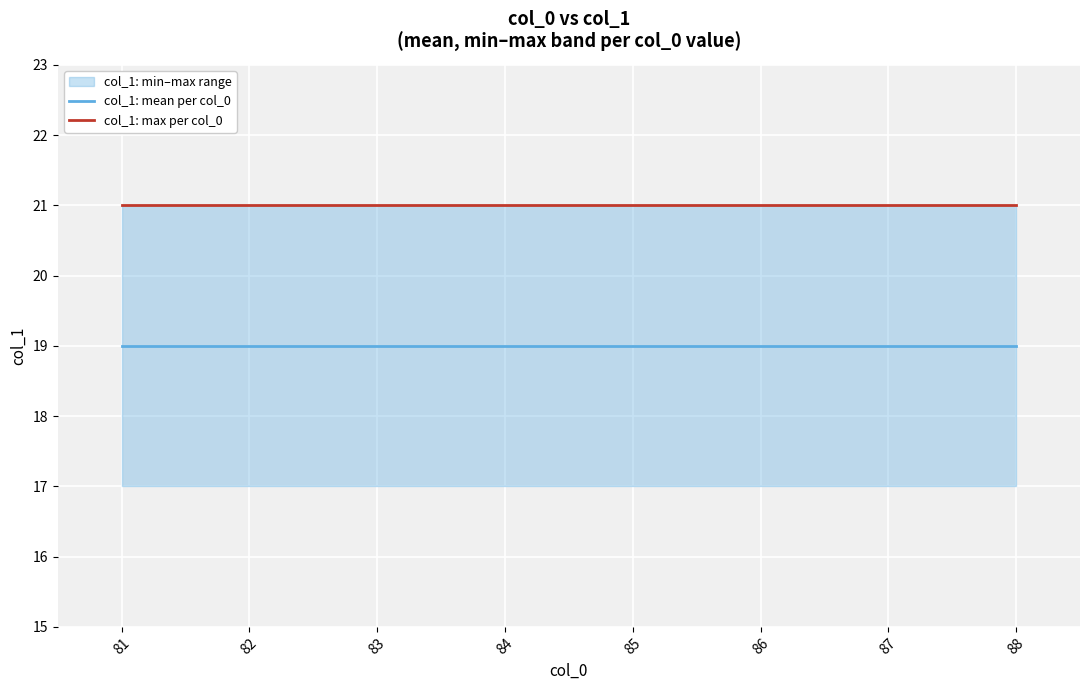

How many data points does each series have?

8